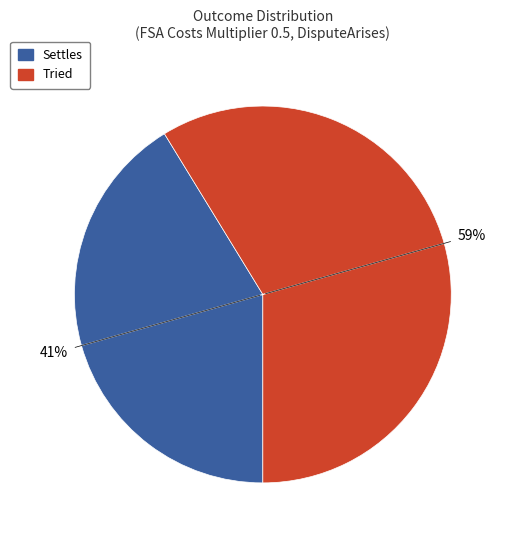

Combined, do Settles and Tried account for over 50%?

Yes